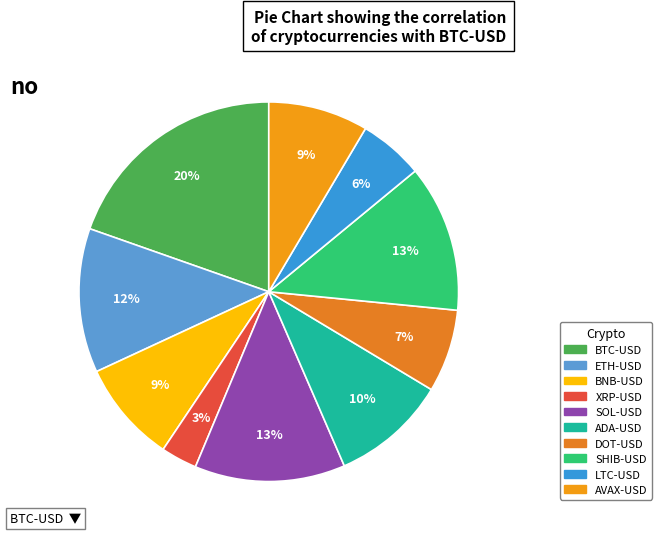

To the nearest percent, what is the difference between the BTC-USD and DOT-USD slice percentages?

13%